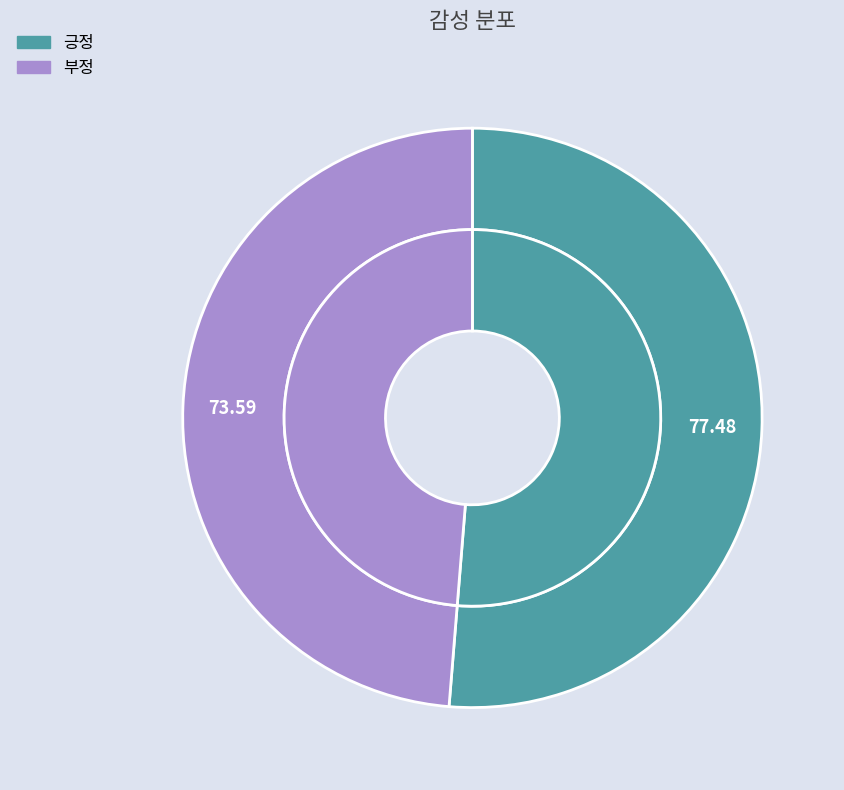

To the nearest percent, what is the combined percentage of 부정 and 긍정?

100%